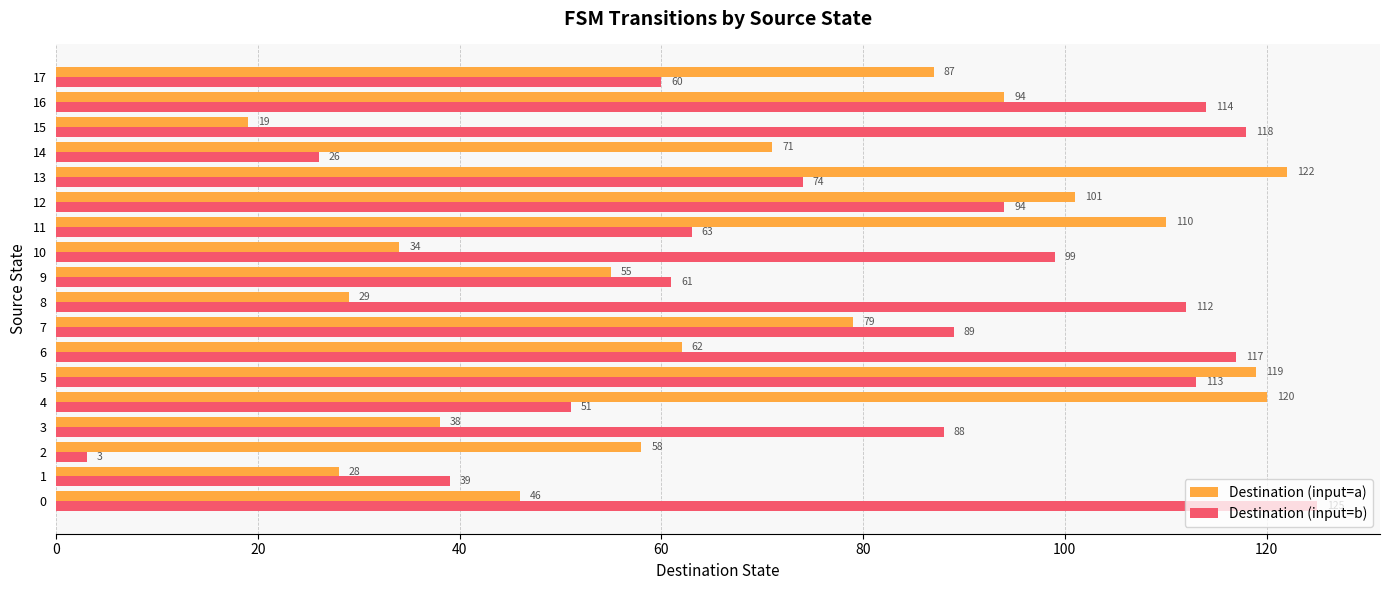

At how many categories does at least one series exceed 70?

15